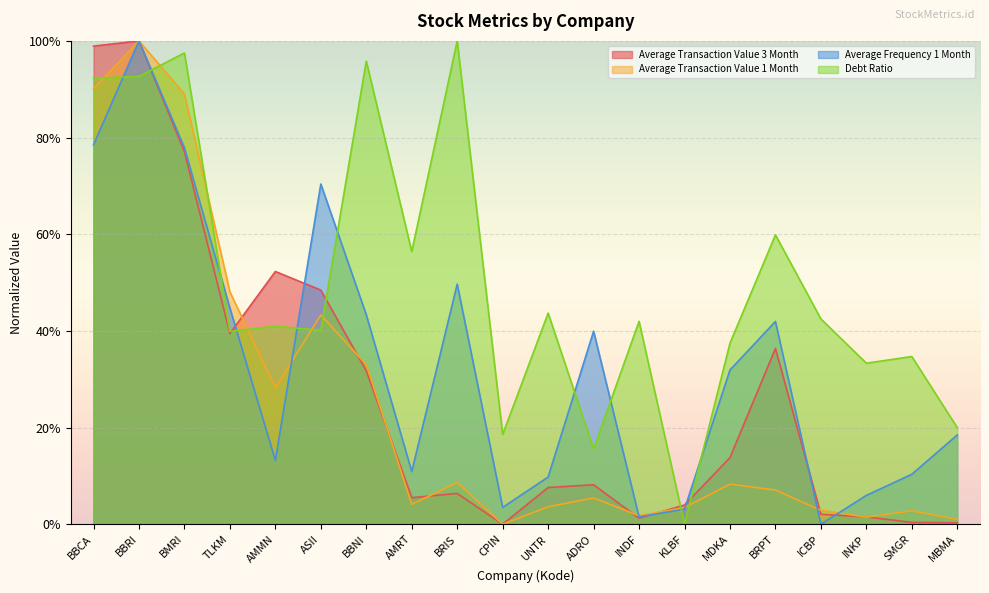

How many interior local valleys does the Average Frequency 1 Month series have?

5